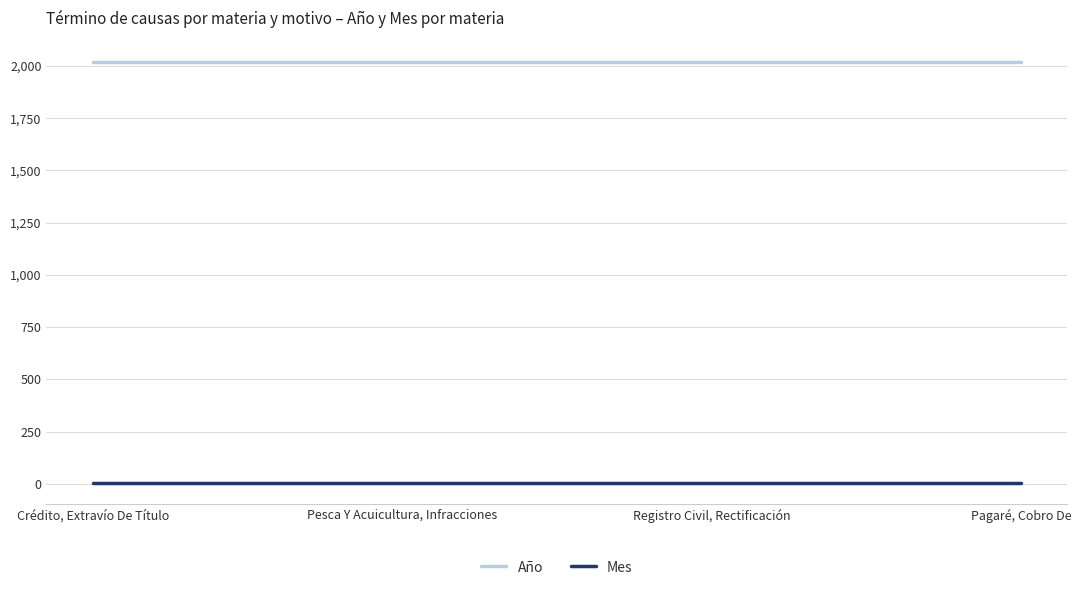

True or false: Mes has more than 2 points higher than both neighbors.

False